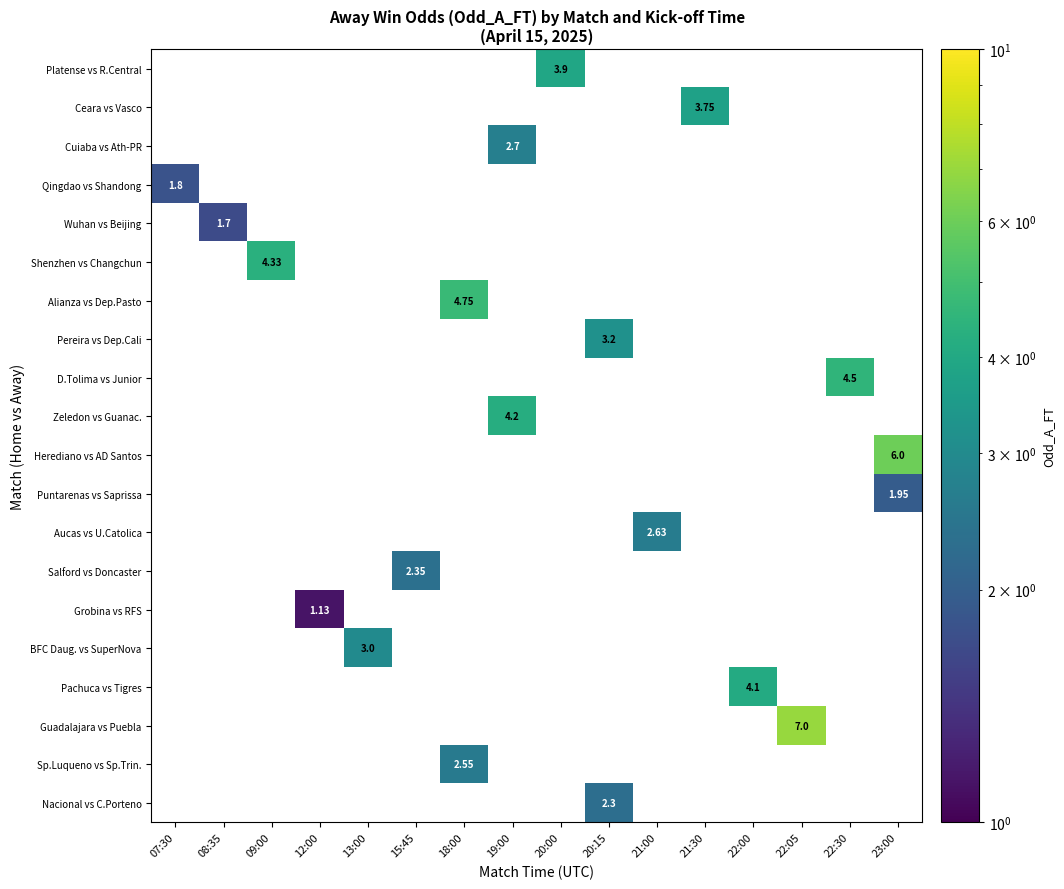

Between 22:00 and 19:00, which is larger?

19:00